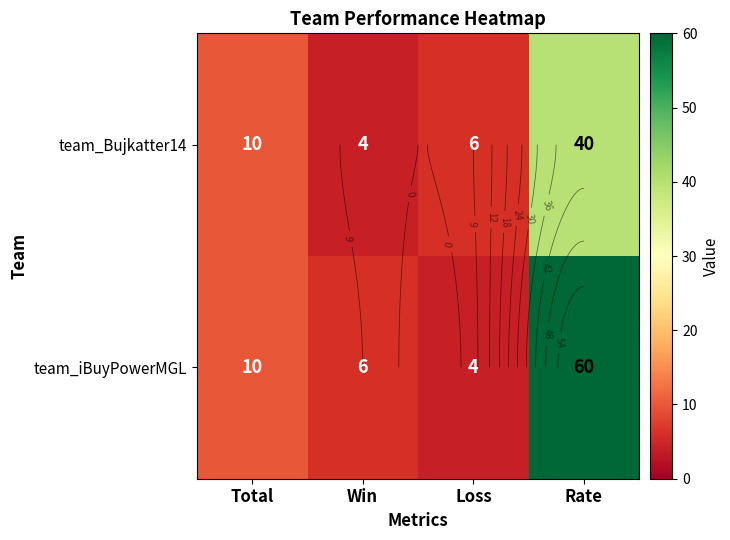

What is the sum of all team_Bujkatter14 values?

60